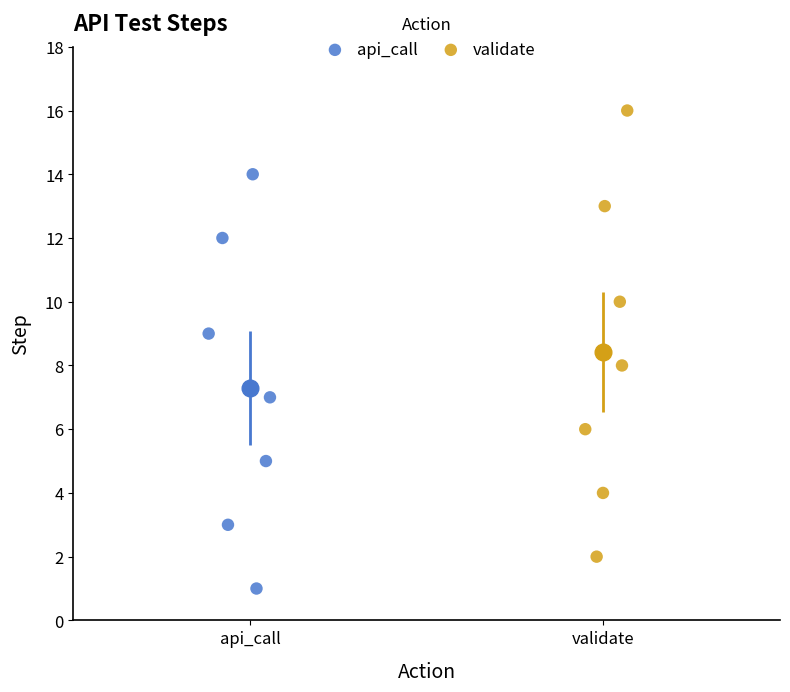

Which series reaches the minimum Y coordinate?

api_call